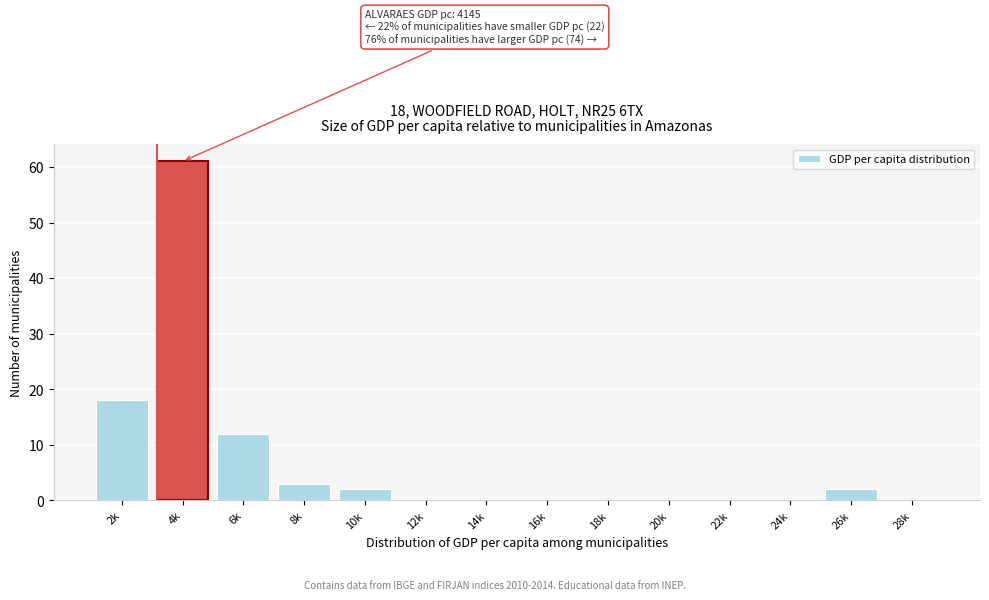

Reading right to left, extract all data points from this chart.

28k=0	26k=2	24k=0	22k=0	20k=0	18k=0	16k=0	14k=0	12k=0	10k=2	8k=3	6k=12	4k=61	2k=18